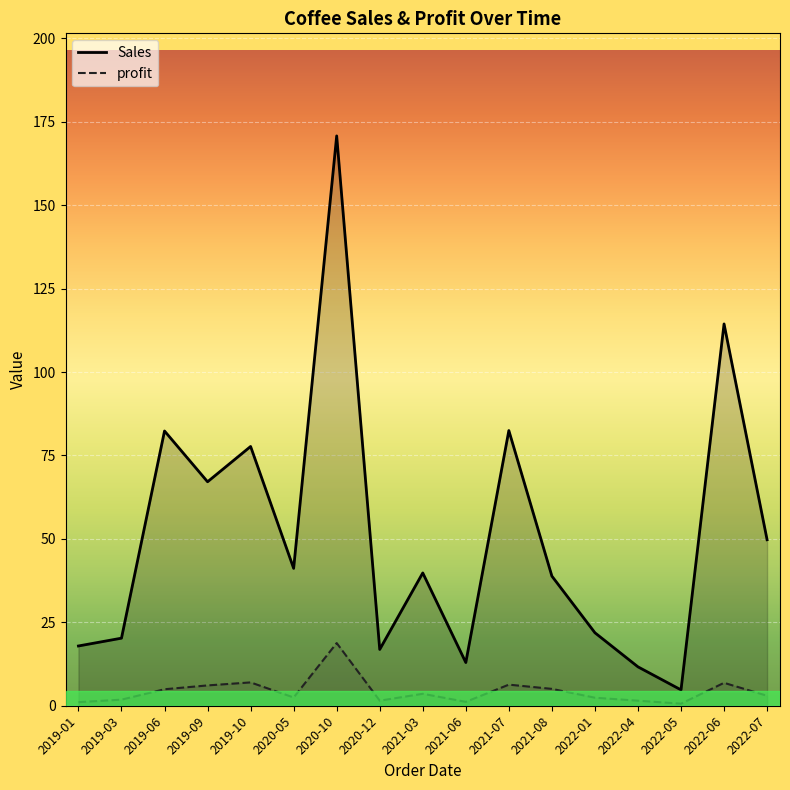

Which series has the largest total across all categories?

Sales